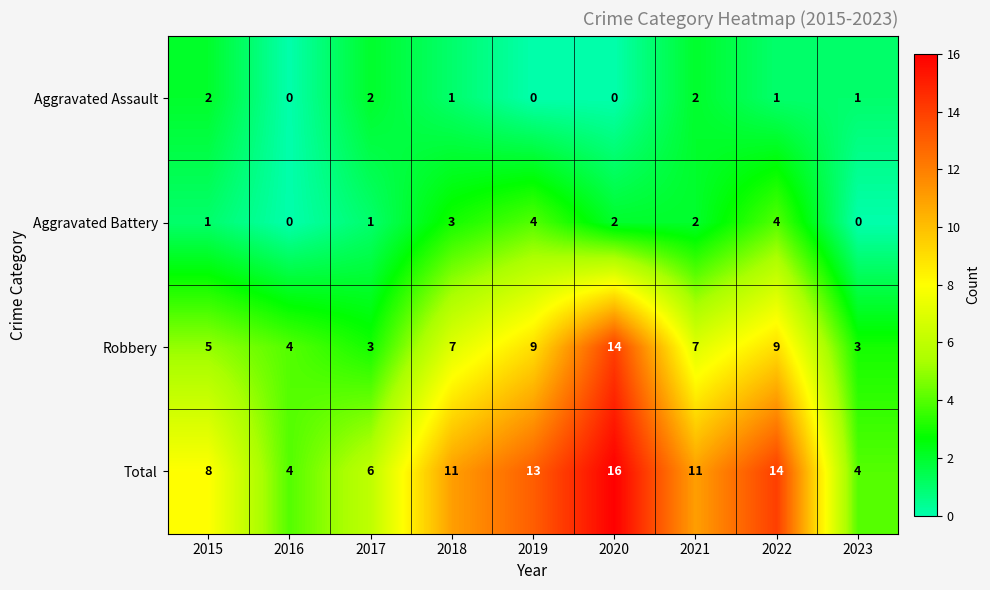

How many distinct data groups are displayed?

4